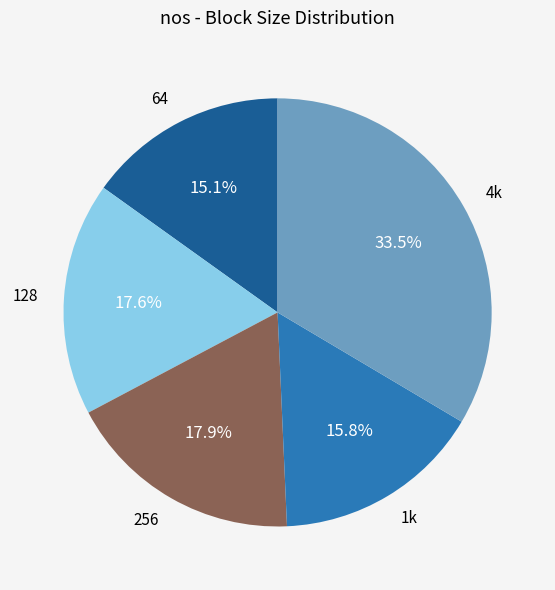

To the nearest percent, what percentage of the pie is 64?

15%